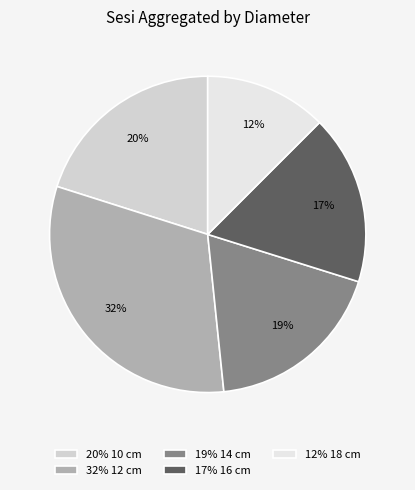

How many slices are in this pie chart?

5